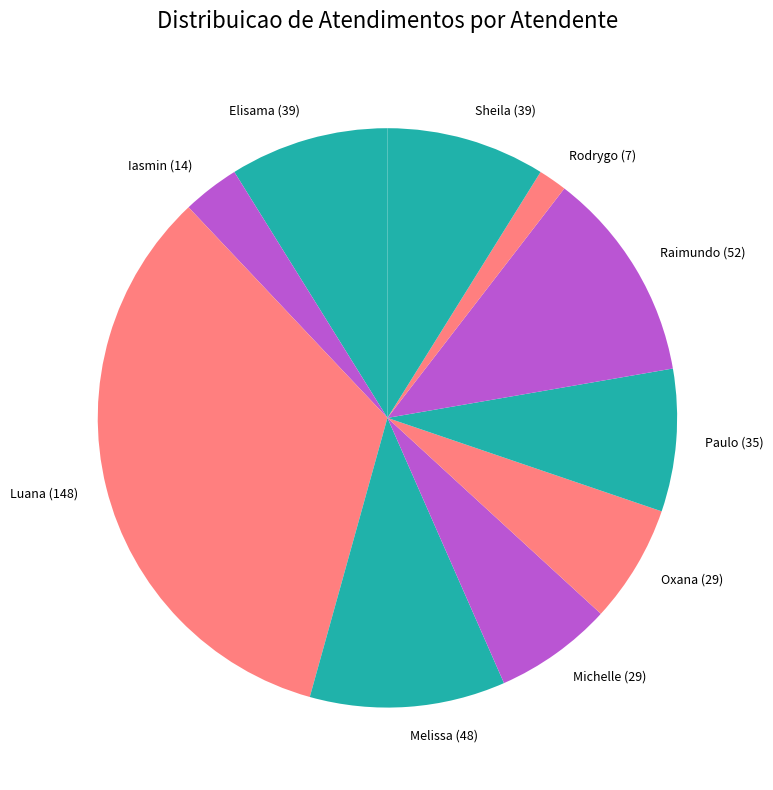

Do Melissa (48) and Oxana (29) together represent more than half of the pie?

No